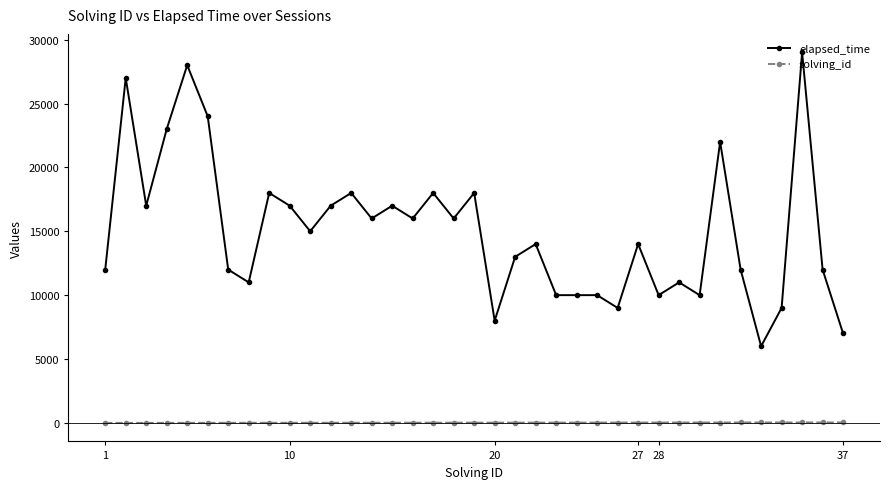

List the series in order of their overall mean, highest first.

elapsed_time, solving_id